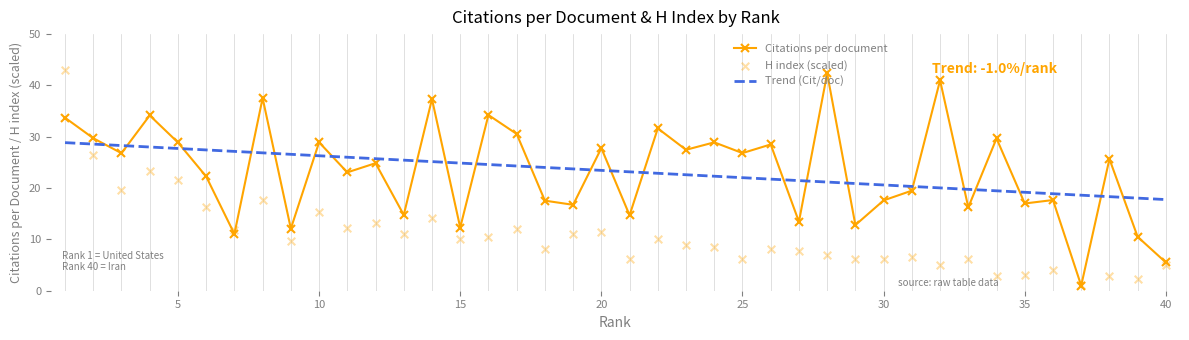

What is the highest value of the Citations per document series?

42.3